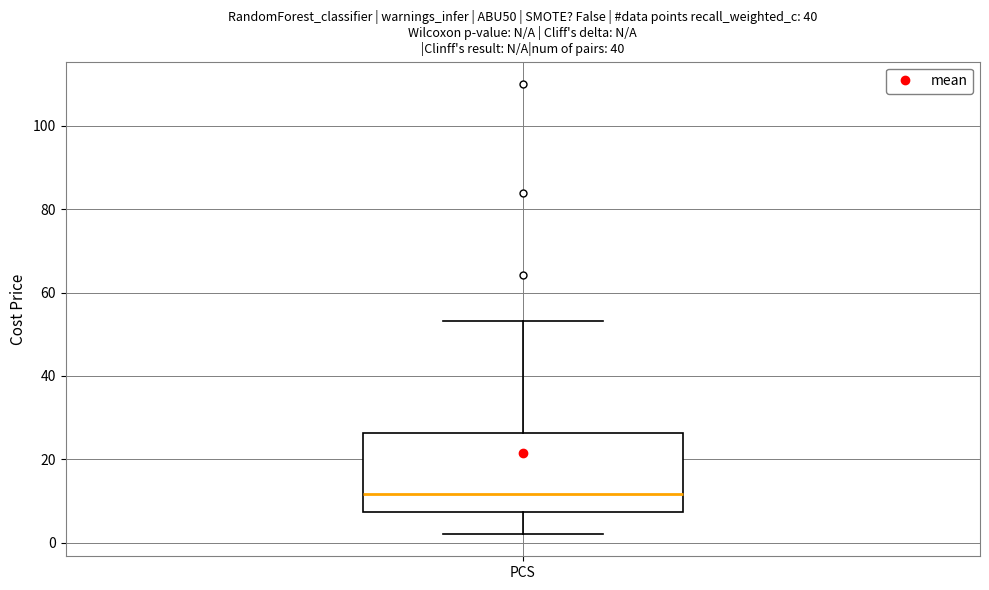

Read this box plot against the y-axis: the position of the median line, the range covered by the box, and the ends of both whiskers. The values are not printed on the chart, so give them approximately, as read against the axis.

median 12, box 8 to 26, whiskers 2 to 54